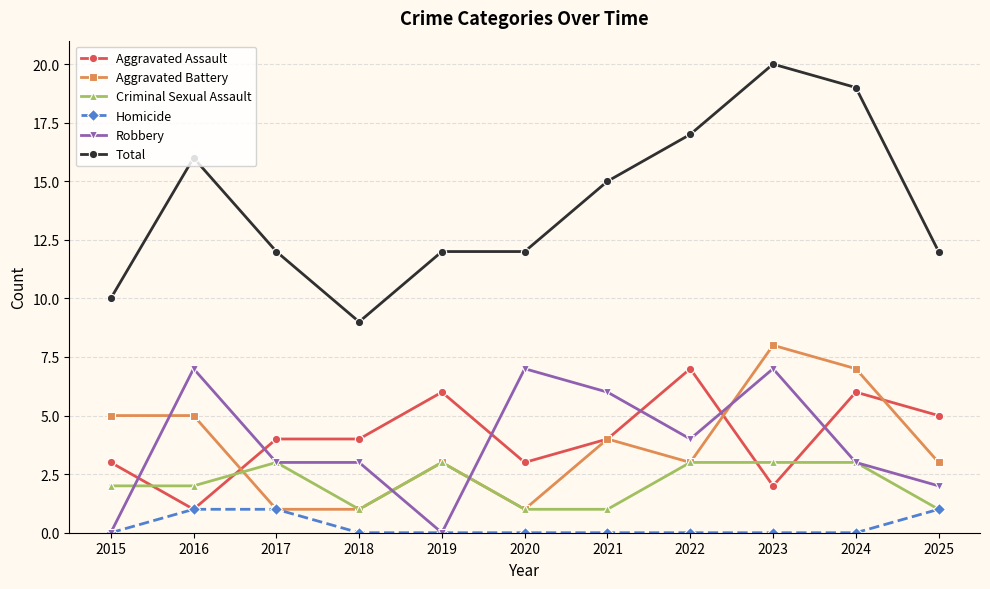

True or false: Aggravated Battery has more than 1 interior local peaks.

True